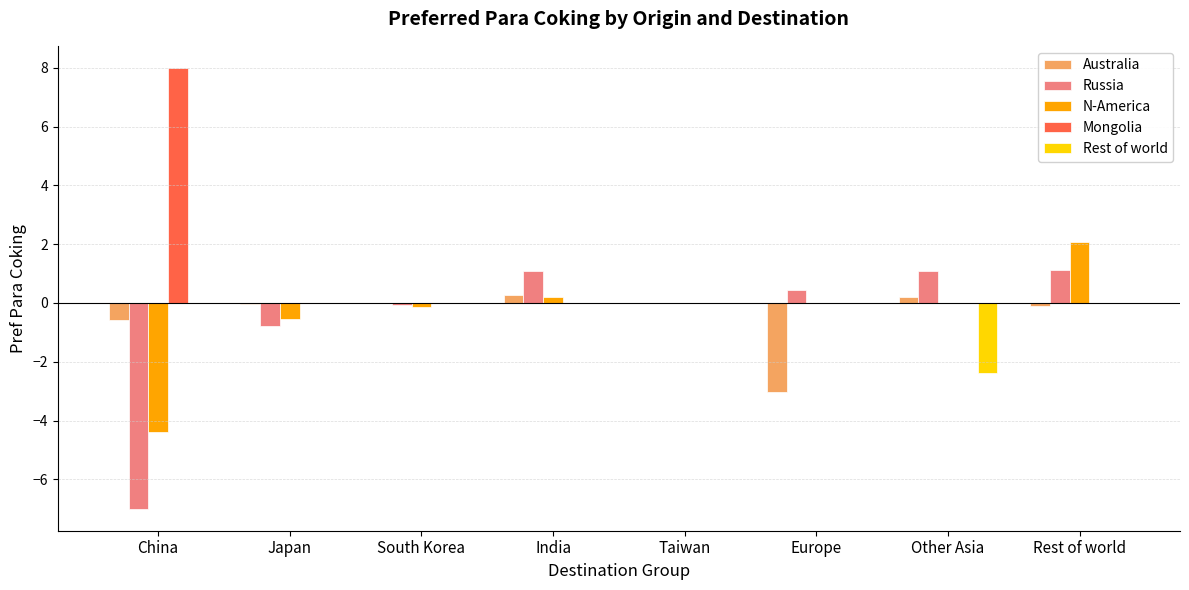

How many Mongolia values are between 0 and 1?

7